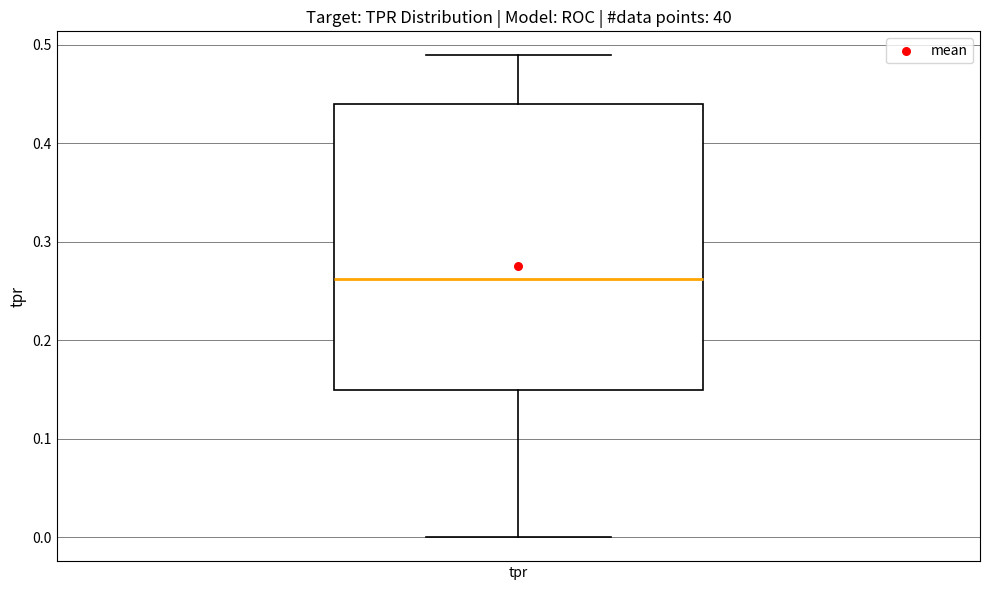

Read this box plot against the y-axis: the position of the median line, the range covered by the box, and the ends of both whiskers. The values are not printed on the chart, so give them approximately, as read against the axis.

median 0.26, box 0.15 to 0.44, whiskers 0.00 to 0.49